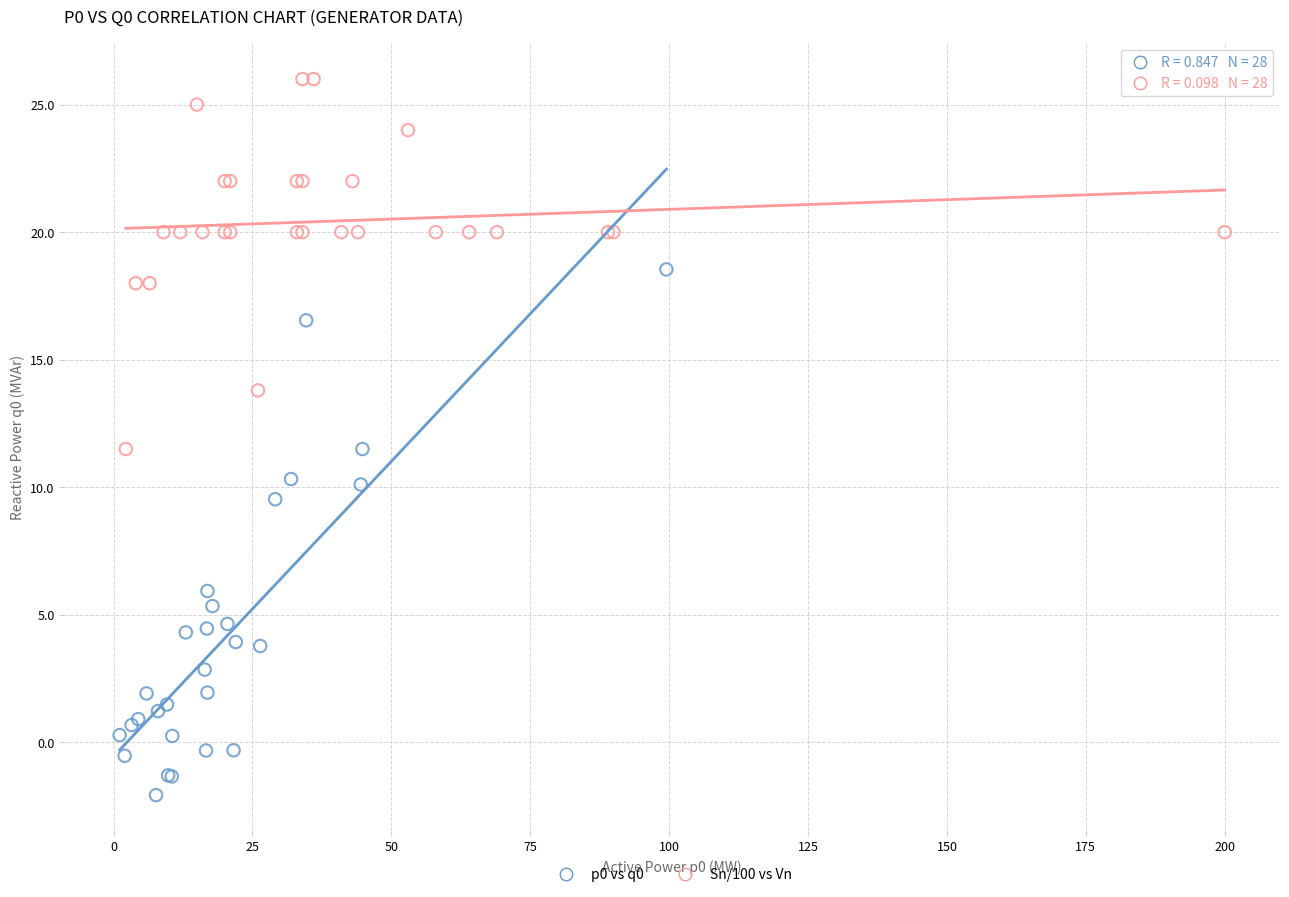

Which series has the largest Y range (max minus min)?

p0 vs q0